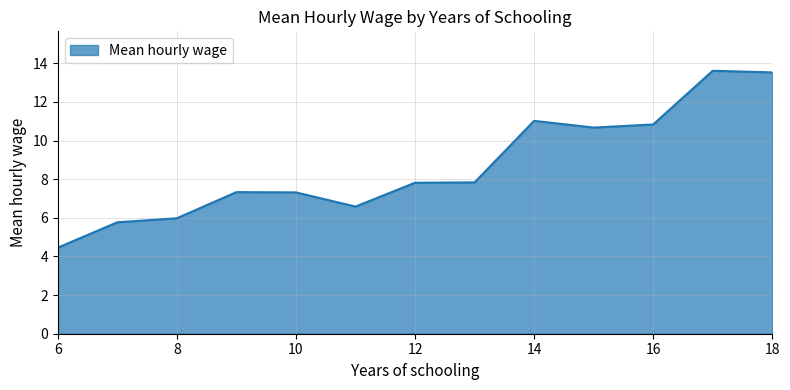

What is the greatest value displayed?

13.6